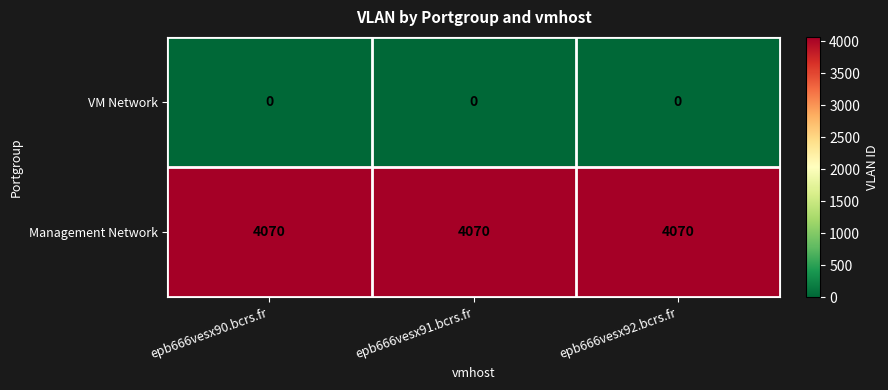

Is it true that Management Network equals 4070 at epb666vesx92.bcrs.fr?

True